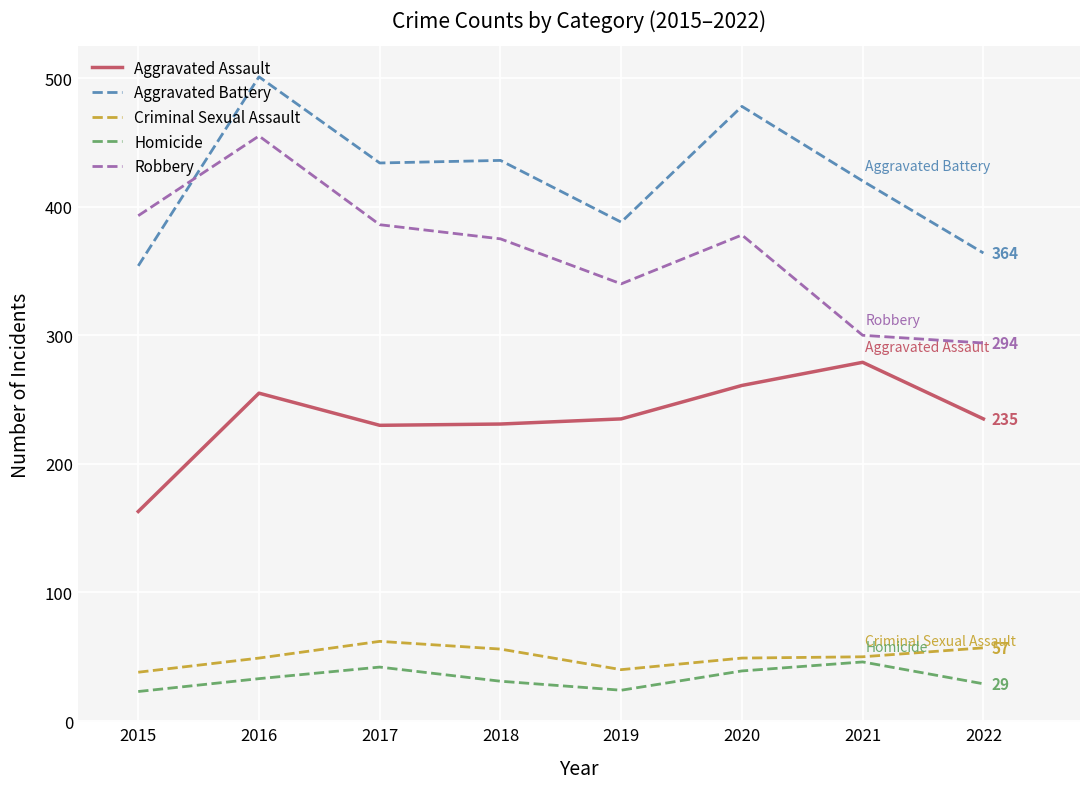

What are all the series names shown in the legend?

Aggravated Assault, Aggravated Battery, Criminal Sexual Assault, Homicide, Robbery